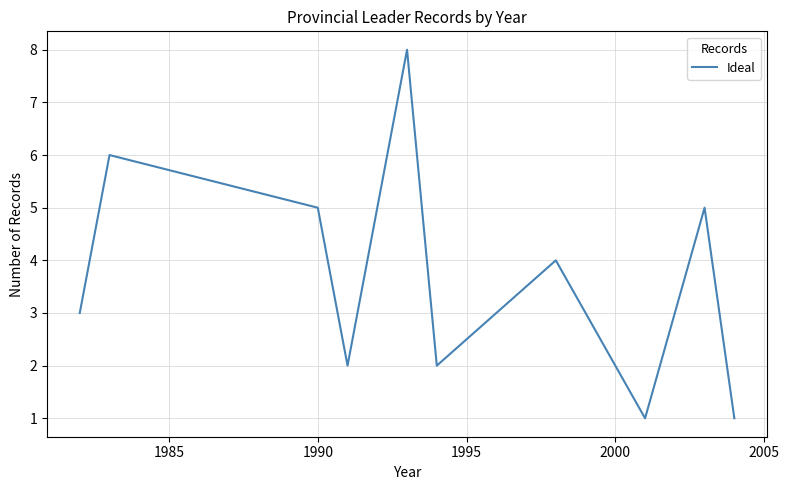

What is the difference between the maximum and minimum values?

7